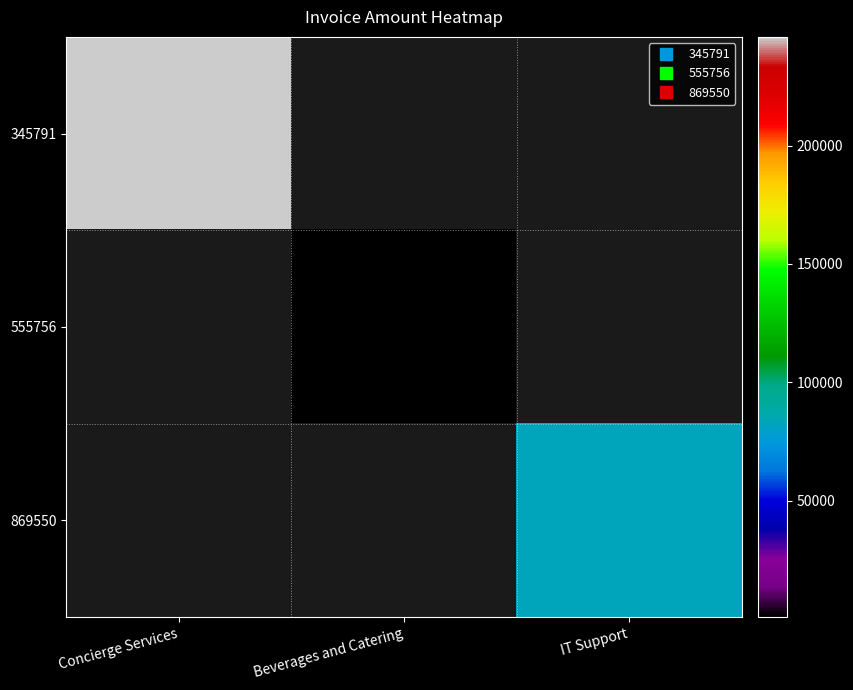

Which series has the largest range (max minus min)?

345791